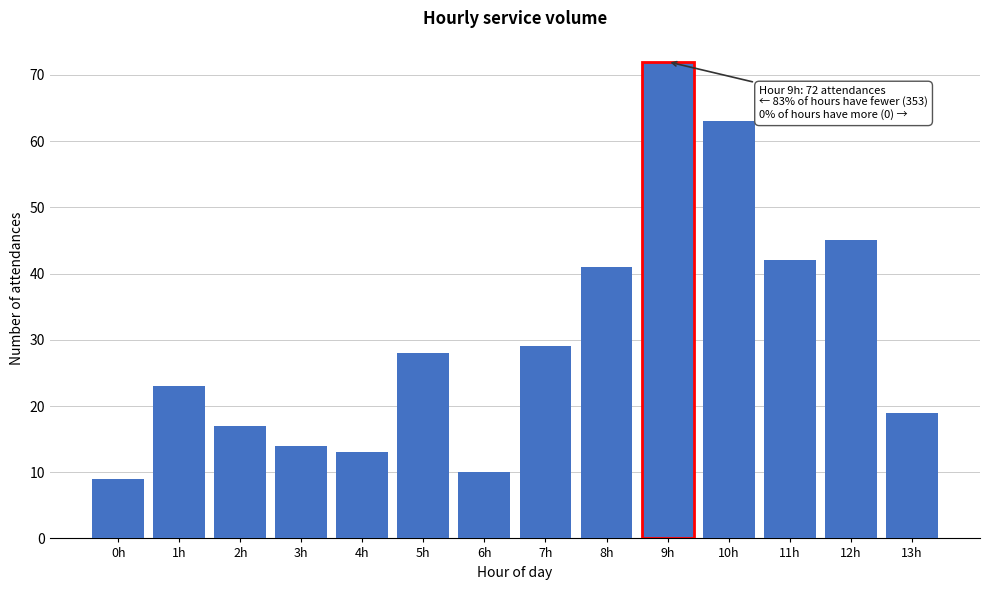

Reading left to right, transcribe all the data shown in this chart.

0h=9	1h=23	2h=17	3h=14	4h=13	5h=28	6h=10	7h=29	8h=41	9h=72	10h=63	11h=42	12h=45	13h=19